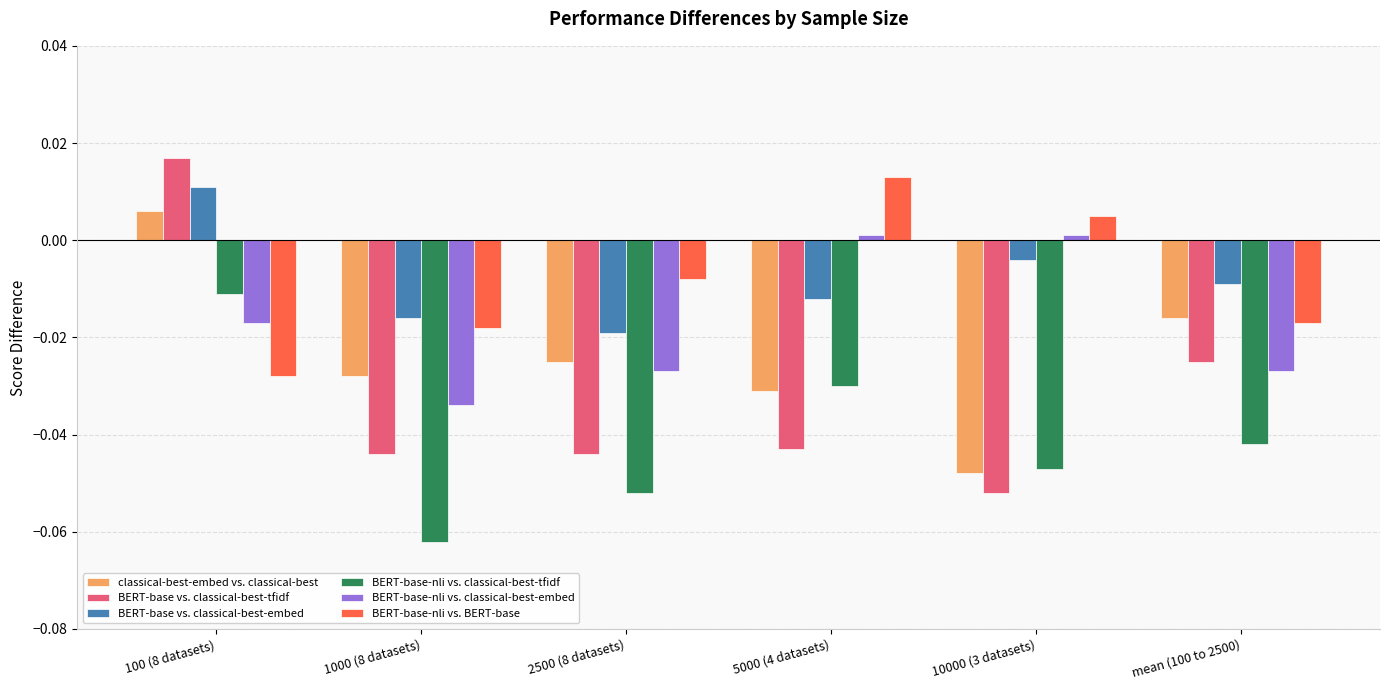

Which series has the largest range (max minus min)?

BERT-base vs. classical-best-tfidf